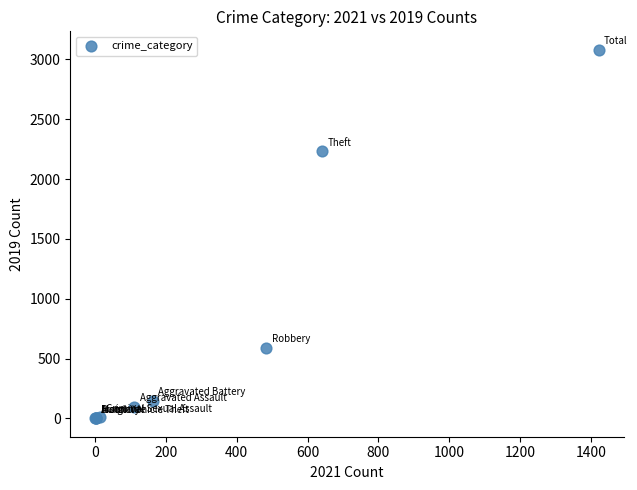

What Y value in the scatter plot is closest to 1540?

2230